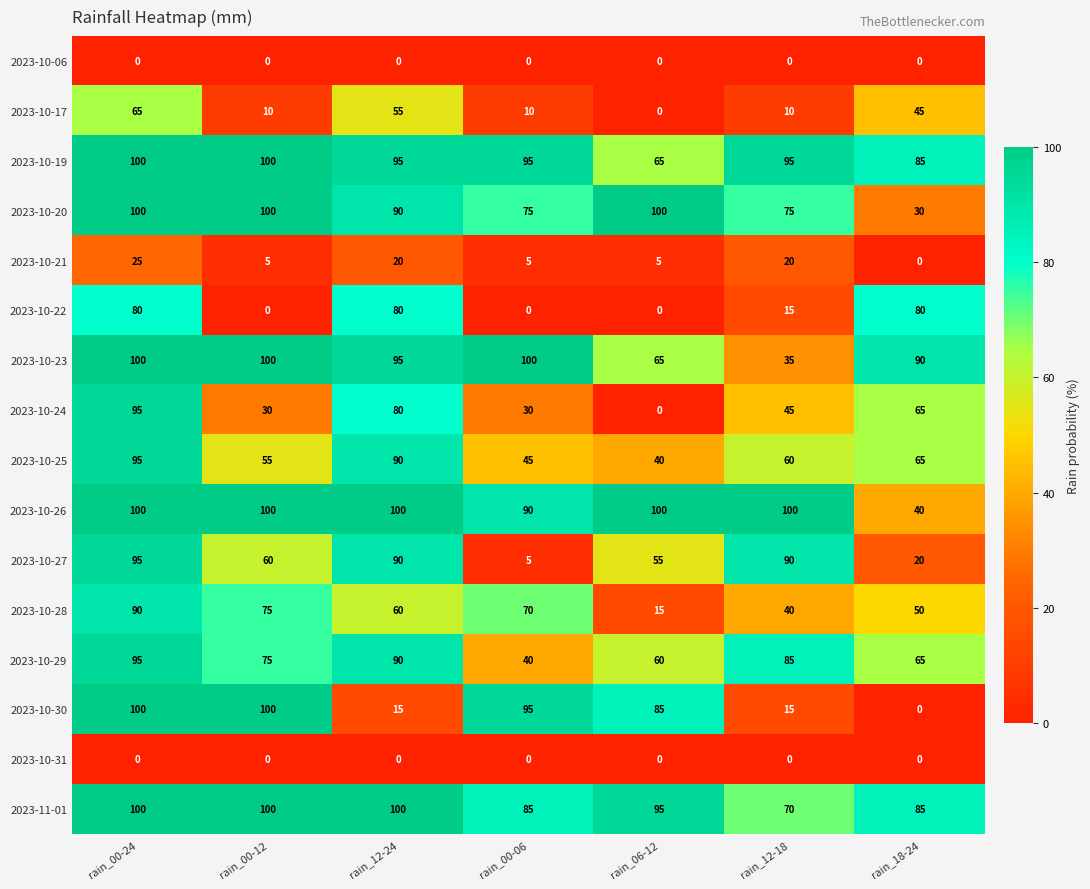

What is the difference between the maximum and second lowest values in the 2023-10-24 series?

65